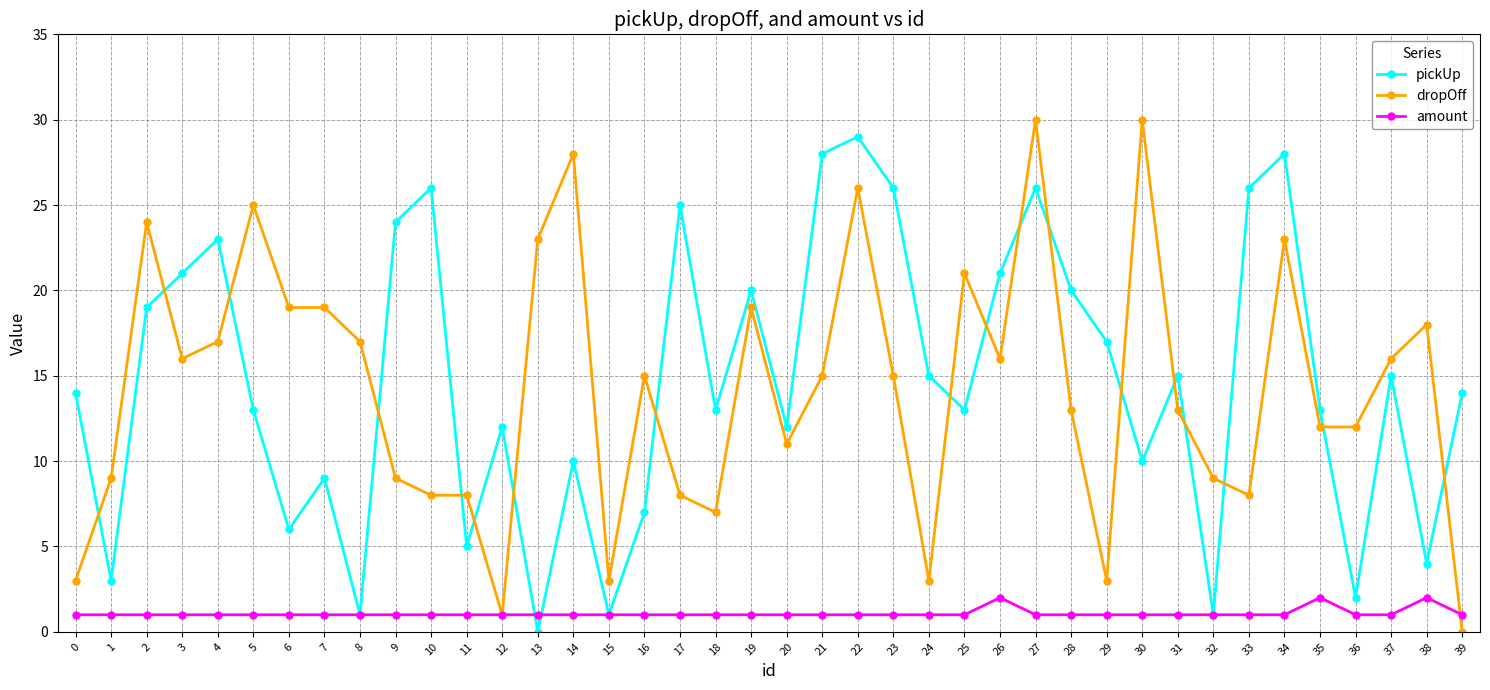

Is it true that dropOff equals 3 at 24?

True